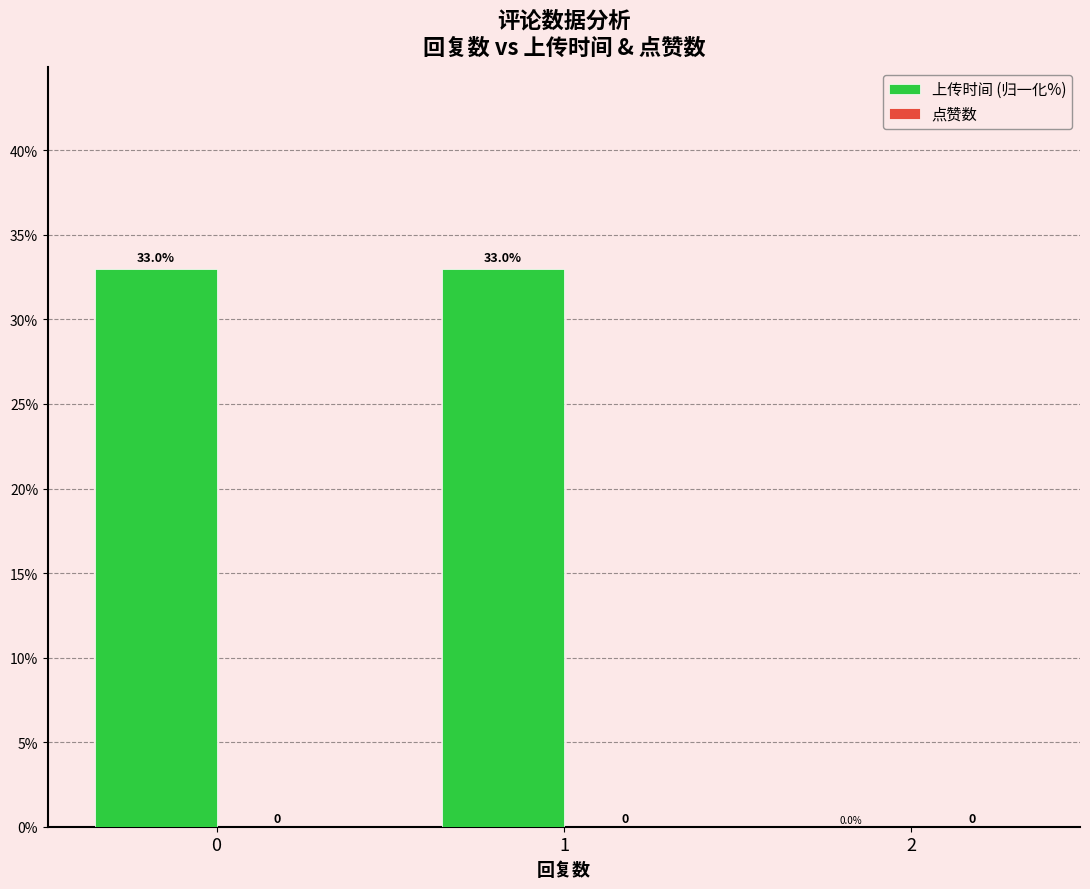

Is it true that the value at 1 is 33.0?

True